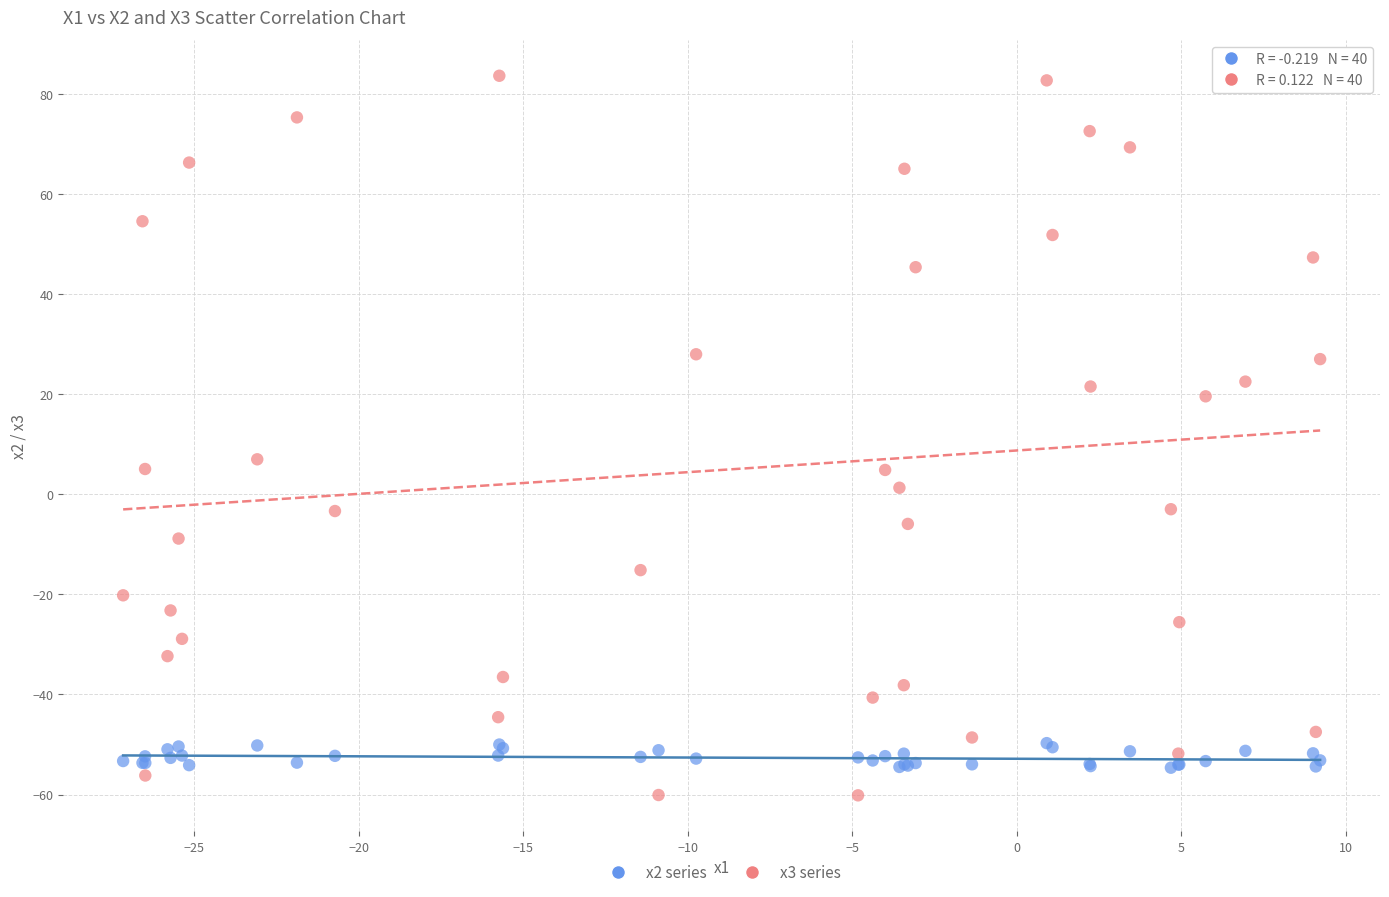

What are all the series names shown in the legend?

x2 series, x3 series